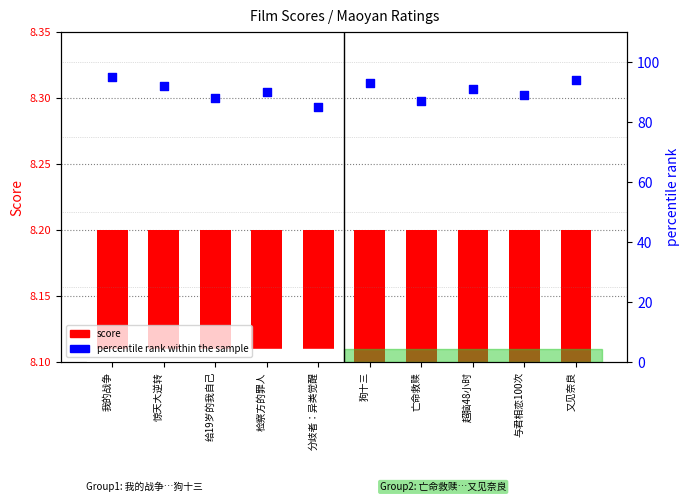

Which series contains the lowest Y value?

Score